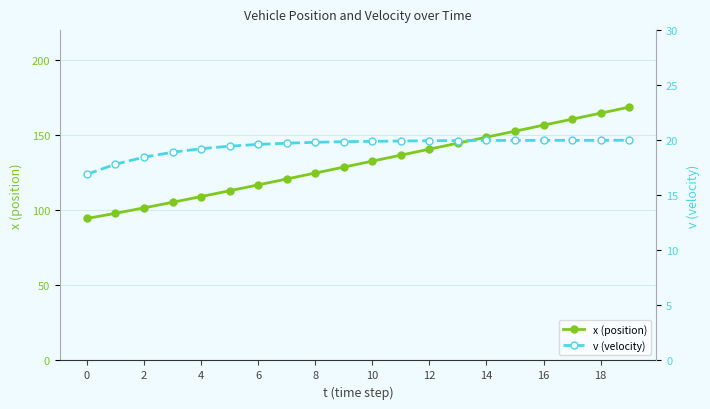

True or false: v (velocity) and x (position) cross at least once.

False